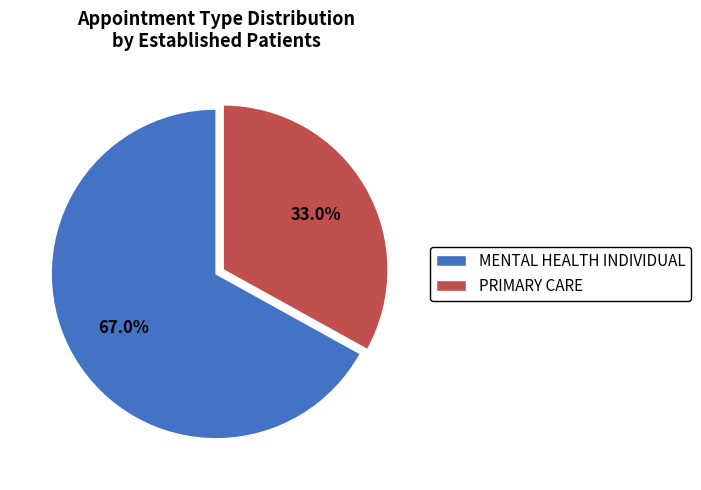

What is the ratio of the value at MENTAL HEALTH INDIVIDUAL to the value at PRIMARY CARE?

2.0